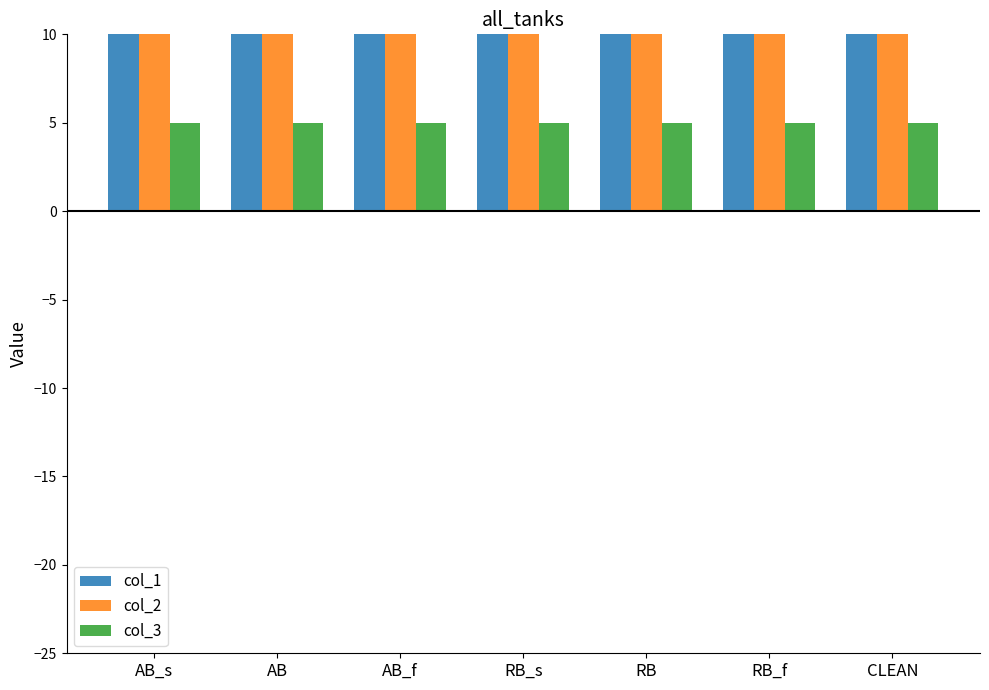

What position from the left is CLEAN?

7